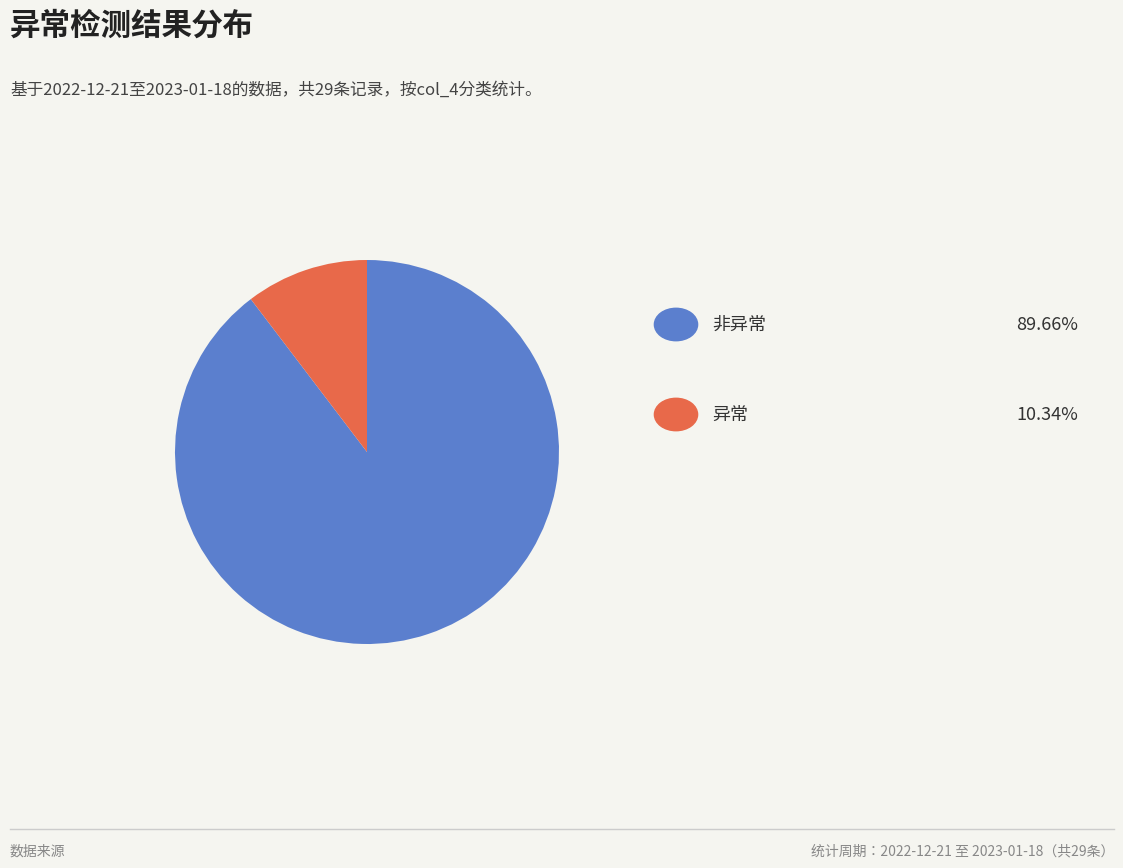

How many segments does this pie chart have?

2